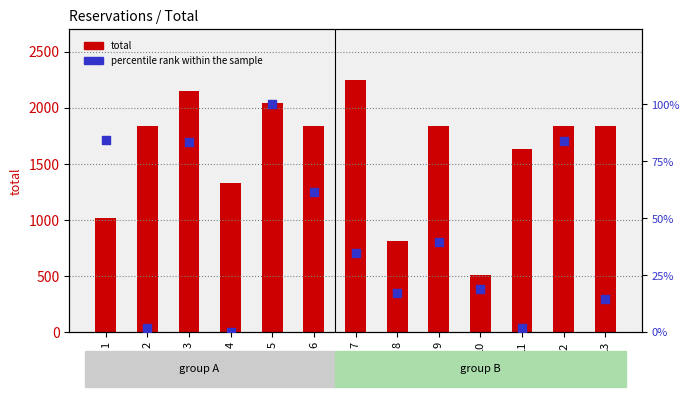

What is the change in value from 1 to 5?

+15.8